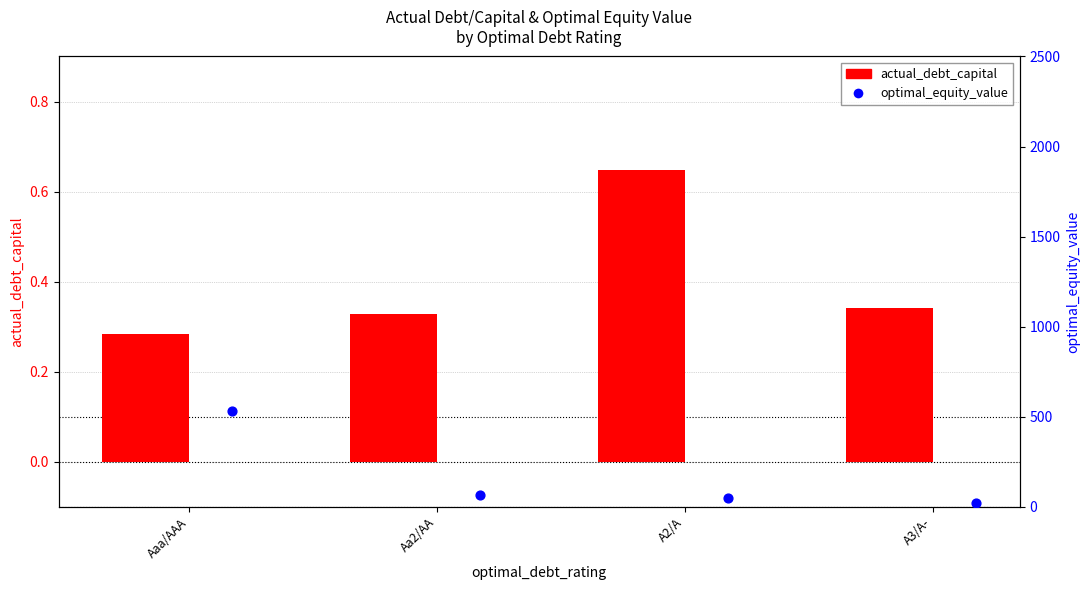

Which series reaches the minimum Y coordinate?

actual_debt_capital